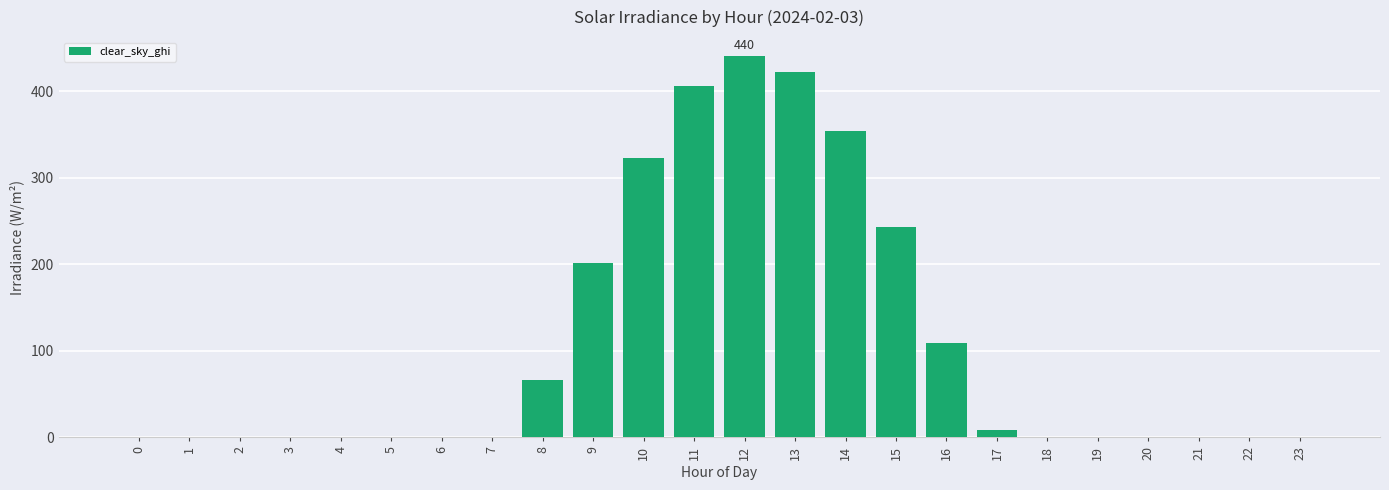

Are the bars horizontal?

No